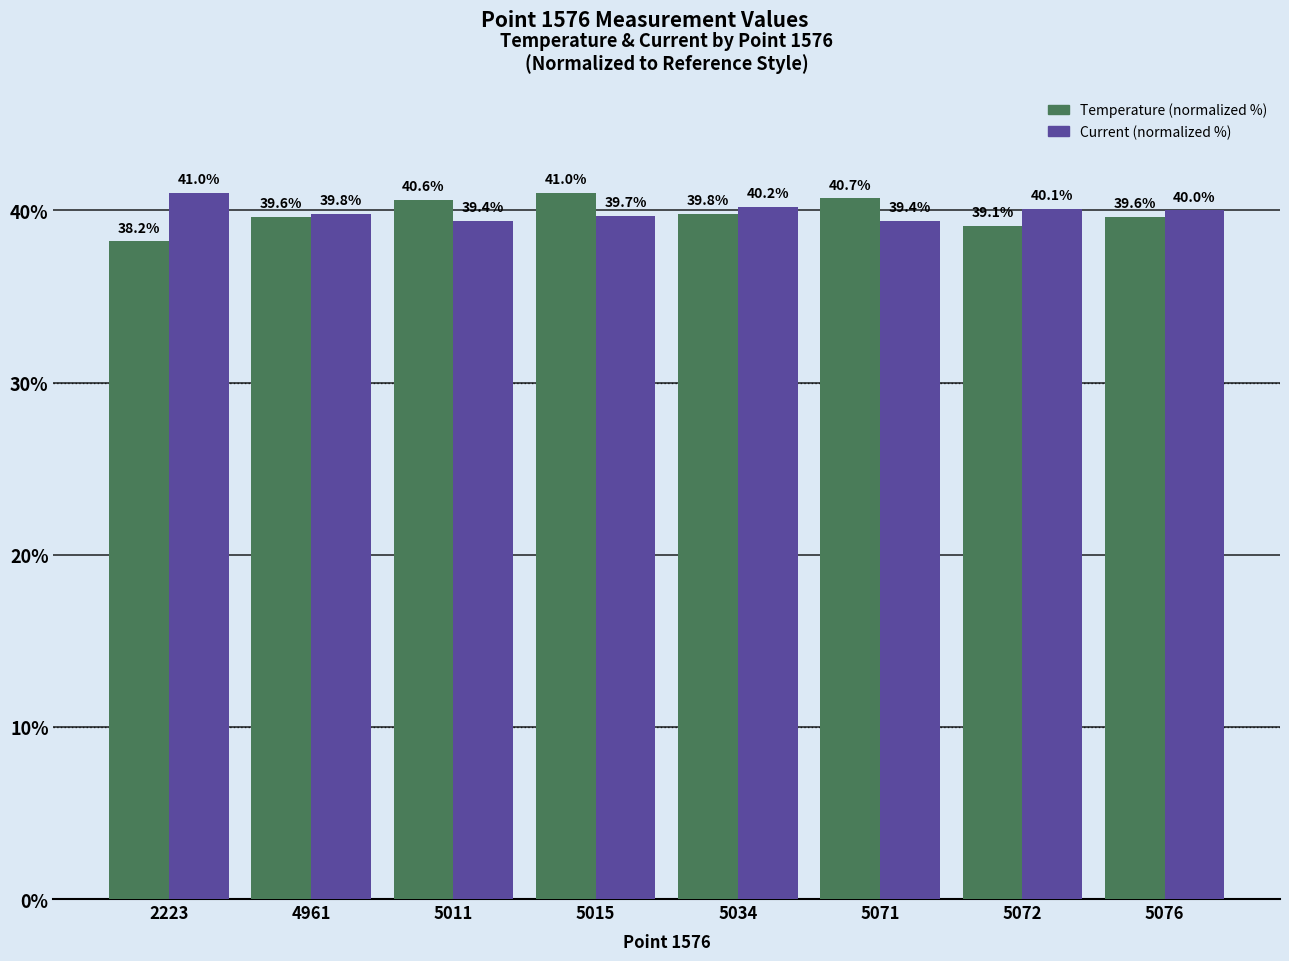

What is the lowest value of the Current (normalized %) series?

39.4